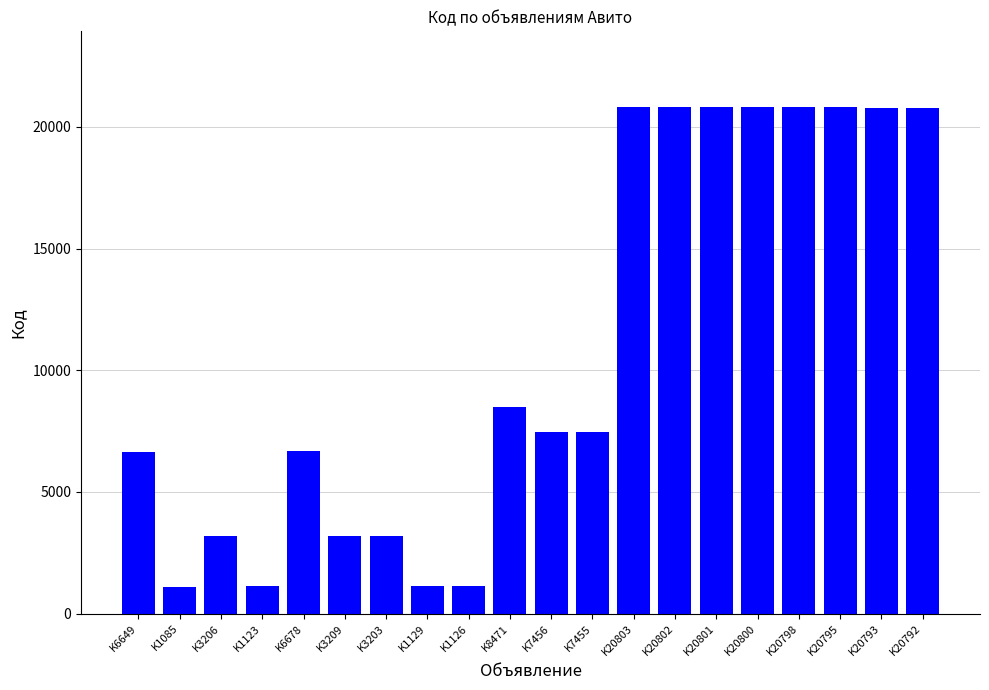

True or false: the data shows 9925 at K6678.

False